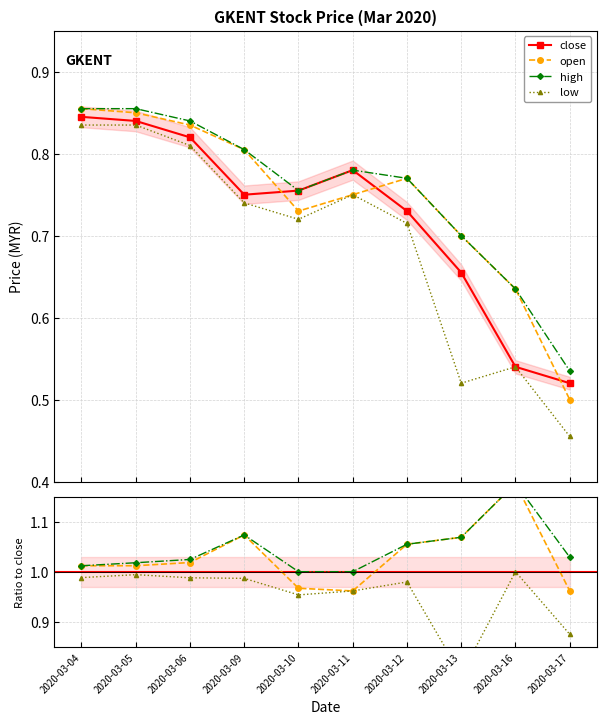

What are all the series names shown in the legend?

open, close, high, low